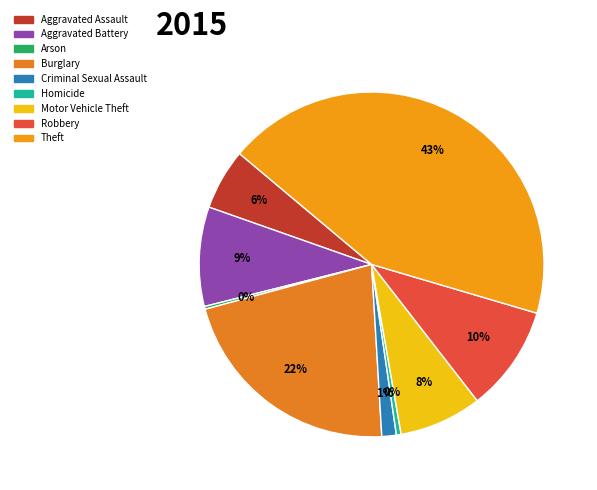

Which has a higher value, Aggravated Assault or Burglary?

Burglary